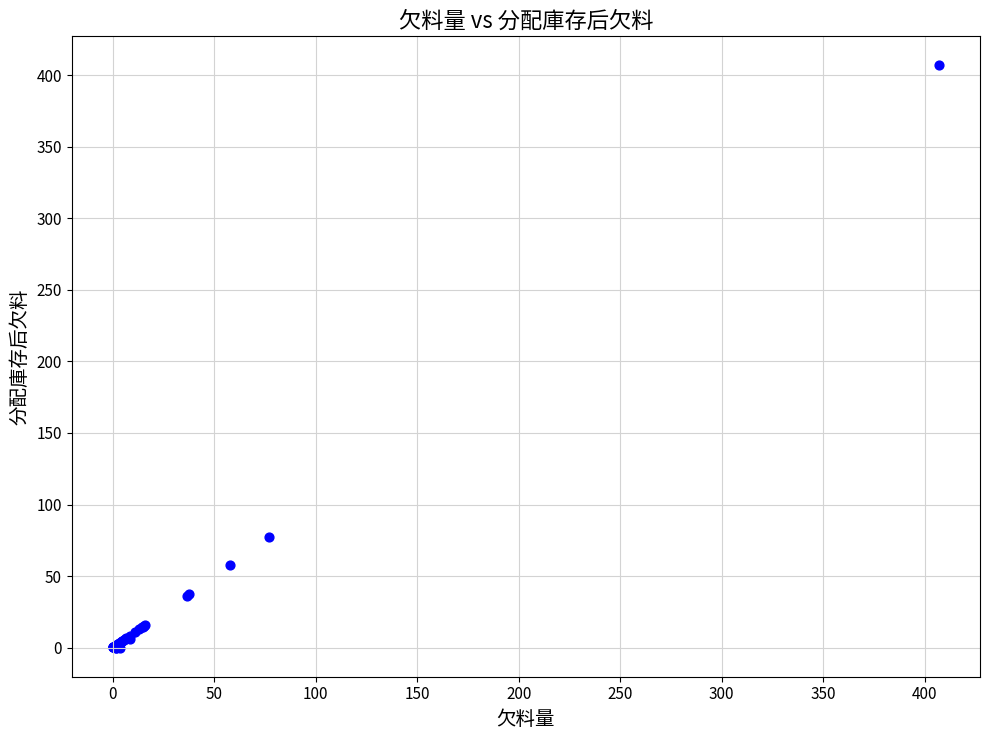

What Y value in the scatter plot is closest to 203?

77.1